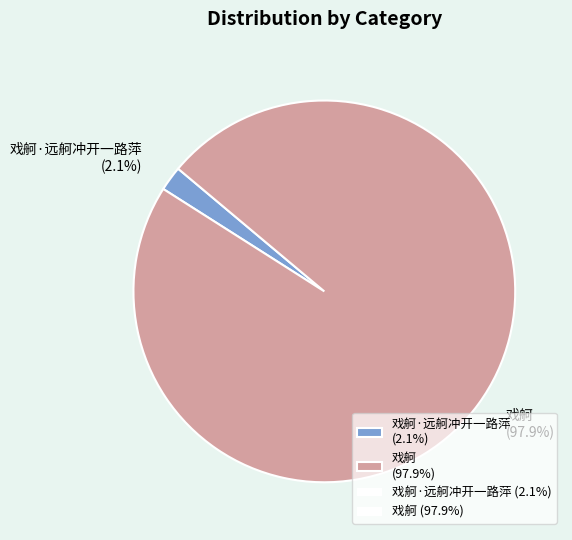

Rank the categories by value from lowest to highest.

戏舸·远舸冲开一路萍 (2.1%), 戏舸 (97.9%)